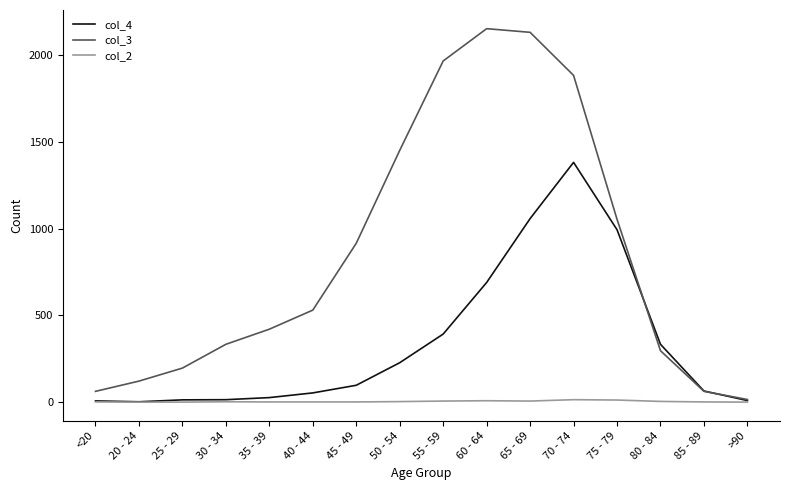

List the series in order of their overall mean, highest first.

col_3, col_4, col_2